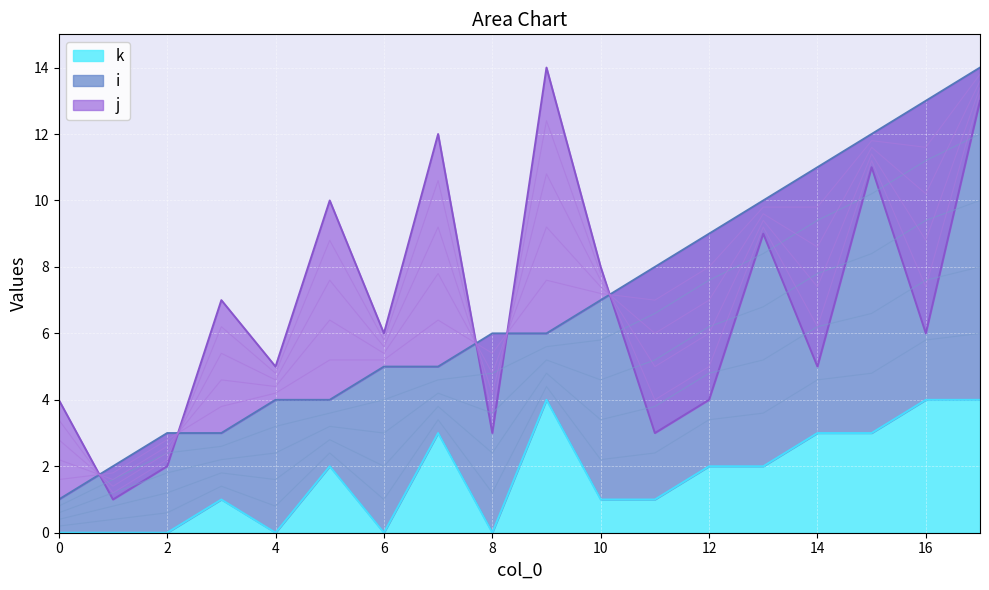

Where is k nearest to the value 2?

5